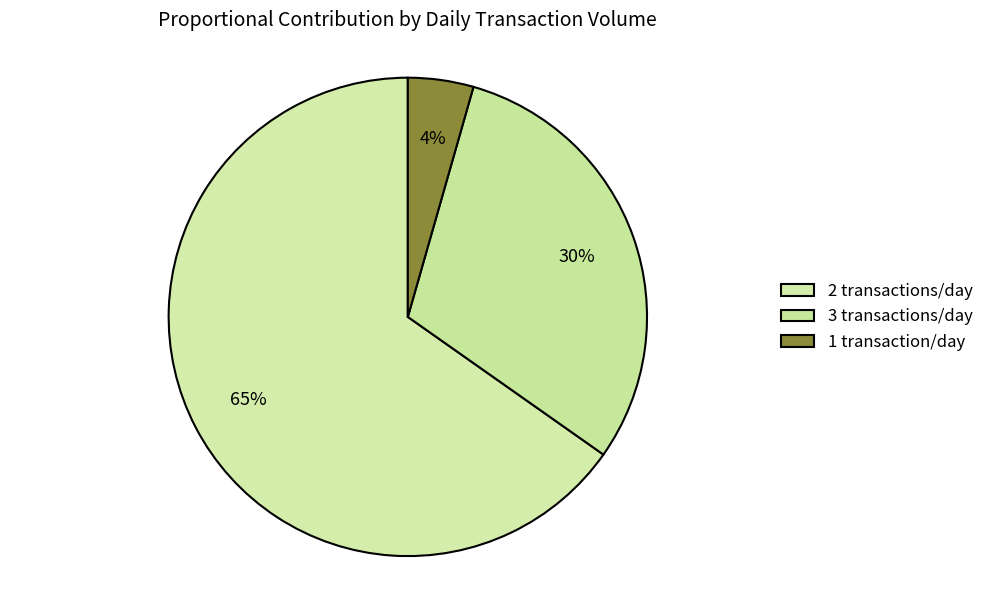

Is there a majority slice in this chart?

Yes